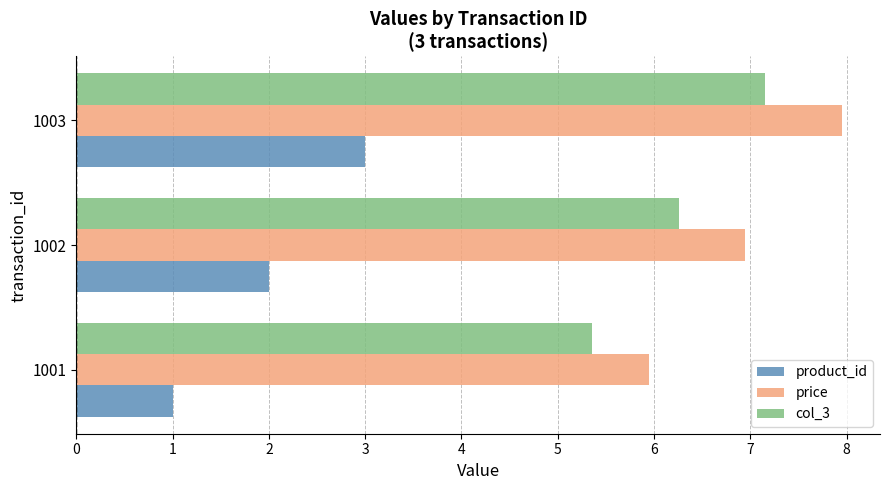

How many categories are shown in the chart?

3